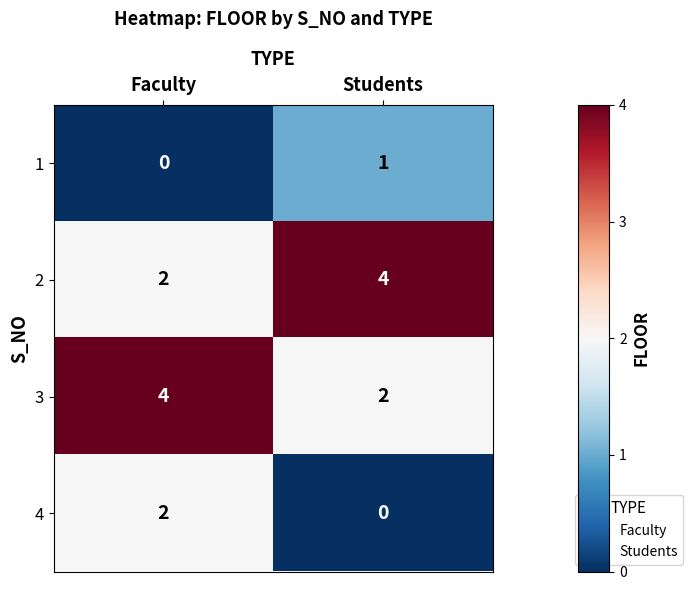

What is the spread (max minus min) of values at Faculty?

4